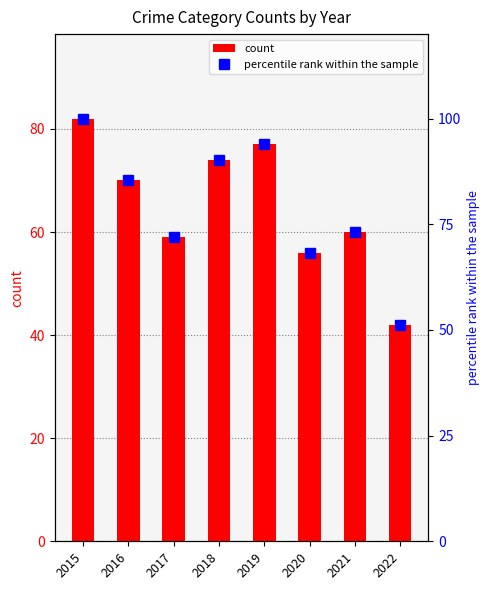

Reading right to left, what are all the values shown in this chart?

count: 42.0	60.0	56.0	77.0	74.0	59.0	70.0	82.0
percentile rank within the sample: 51.2	73.2	68.3	93.9	90.2	72.0	85.4	100.0